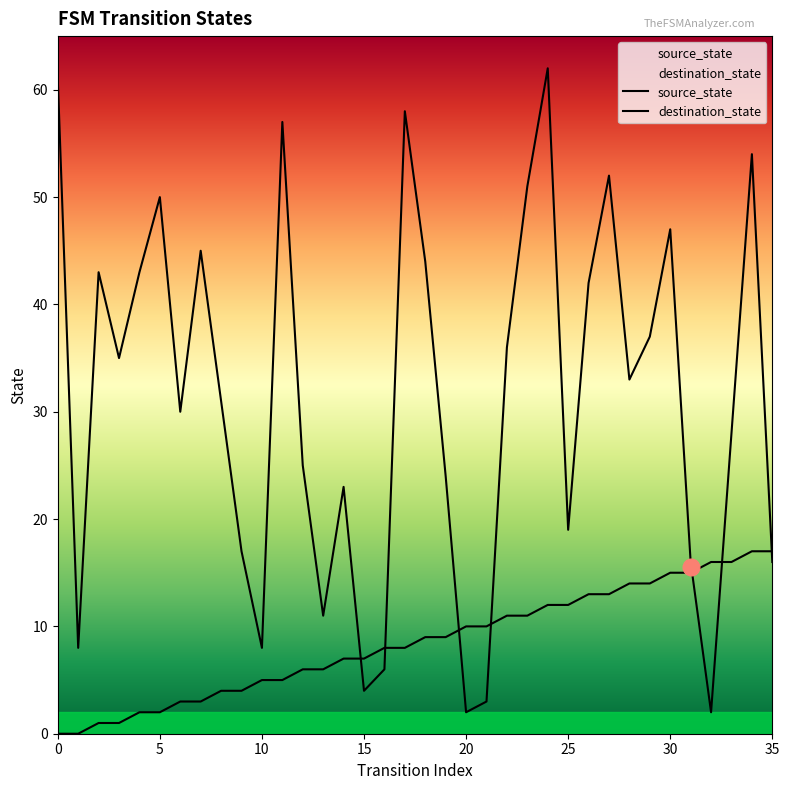

True or false: source_state has more than 2 interior local peaks.

False